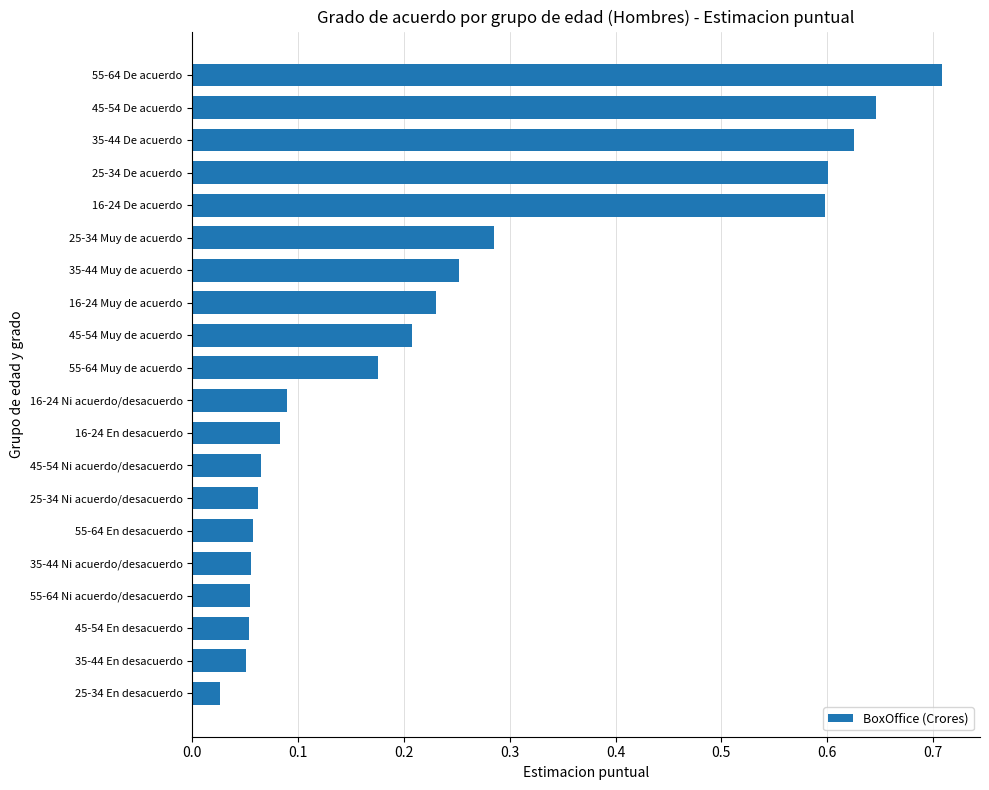

The chart shows a value of 0.6 at 16-24 De acuerdo. True or false?

True